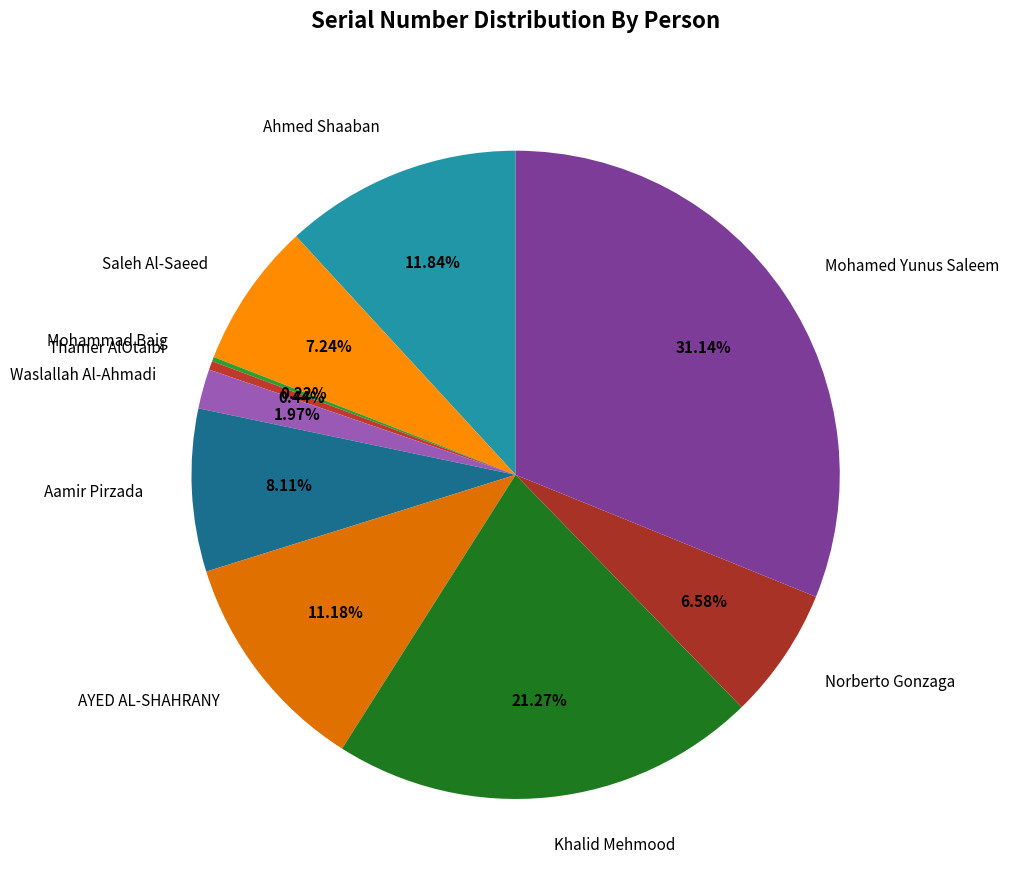

What is the total percentage of Waslallah Al-Ahmadi and Aamir Pirzada?

10.1%